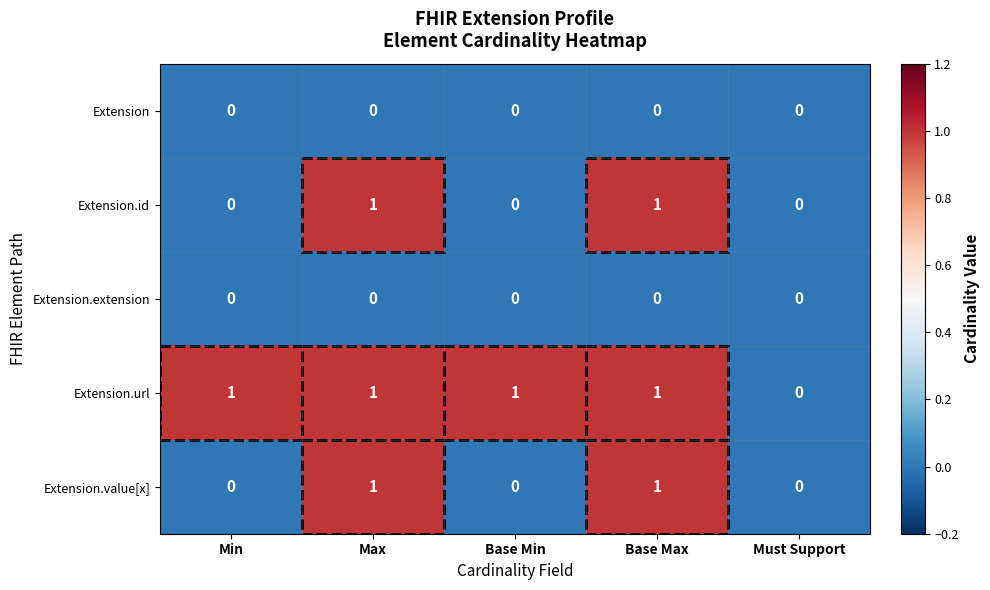

What is the spread (max minus min) of values at Max?

1